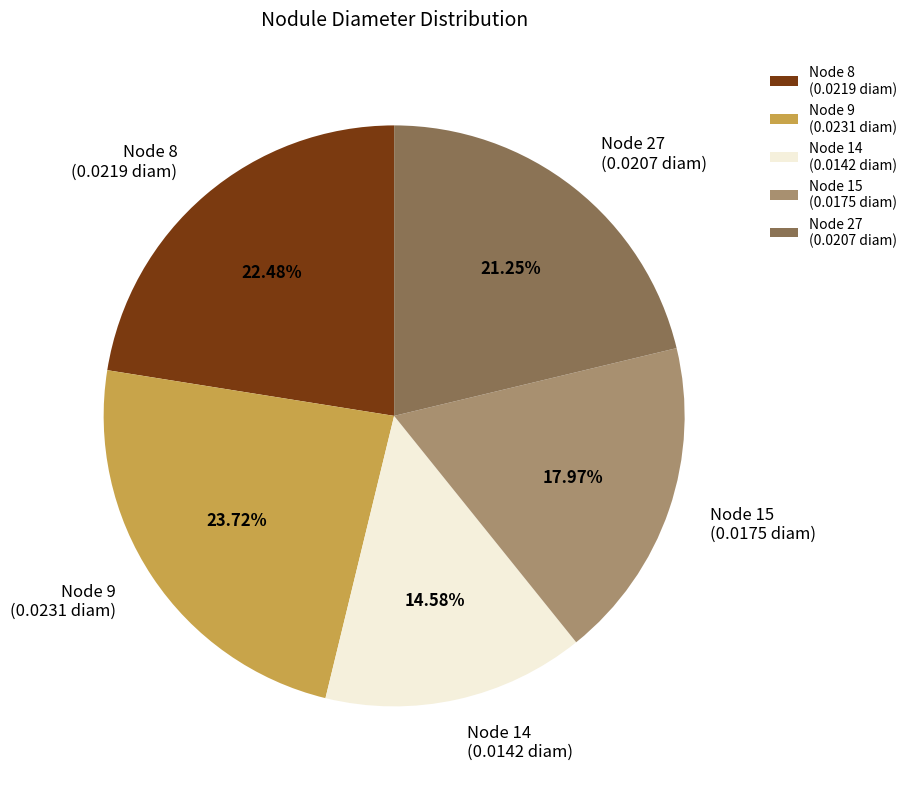

Rank the categories by value from lowest to highest.

Node 14 (0.0142 diam), Node 15 (0.0175 diam), Node 27 (0.0207 diam), Node 8 (0.0219 diam), Node 9 (0.0231 diam)